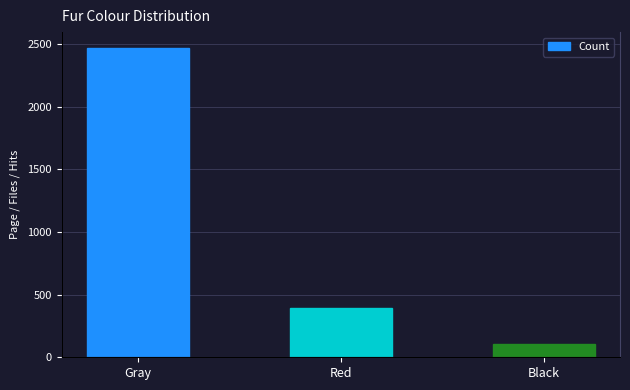

Reading left to right, transcribe all the data shown in this chart.

2473	392	103